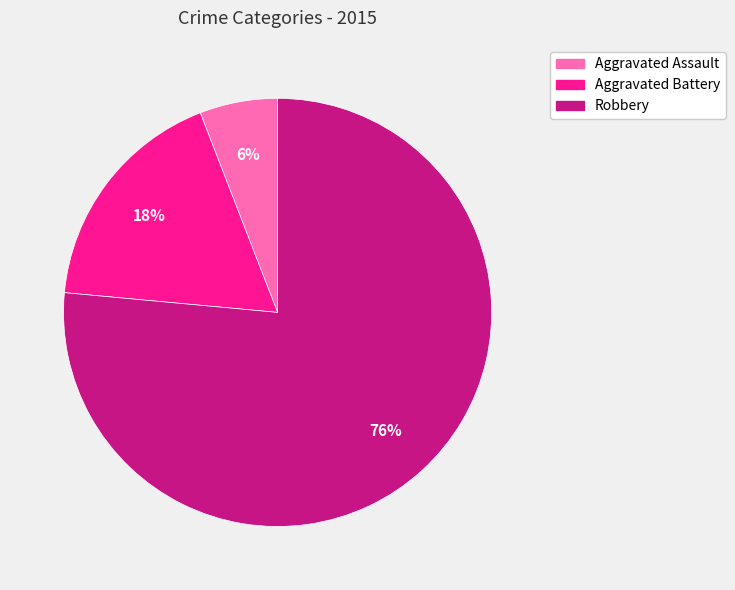

Which has a higher value, Aggravated Battery or Robbery?

Robbery